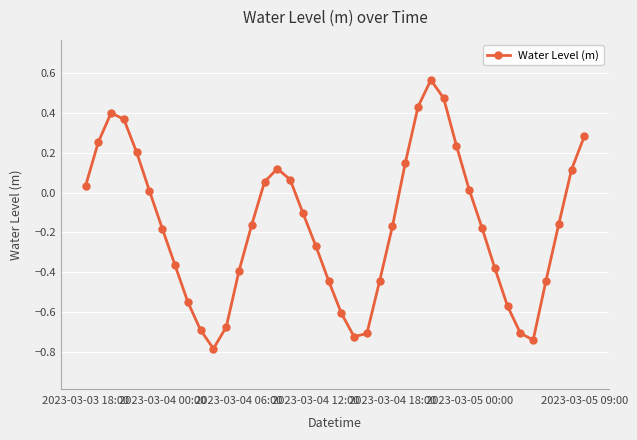

How many points are lower than both their immediate neighbors (excluding endpoints)?

3